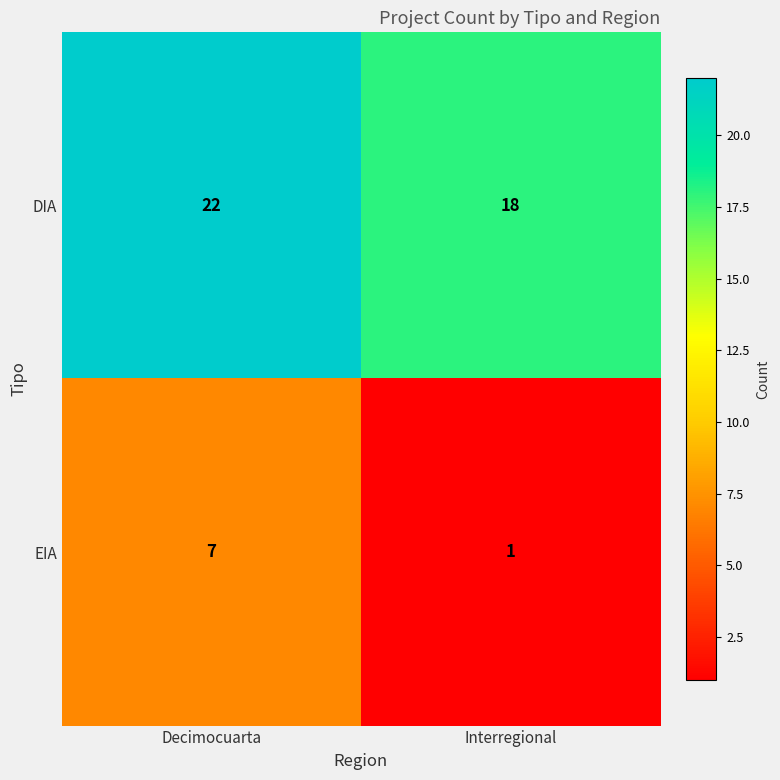

At which category is the sum across all series the highest?

Decimocuarta